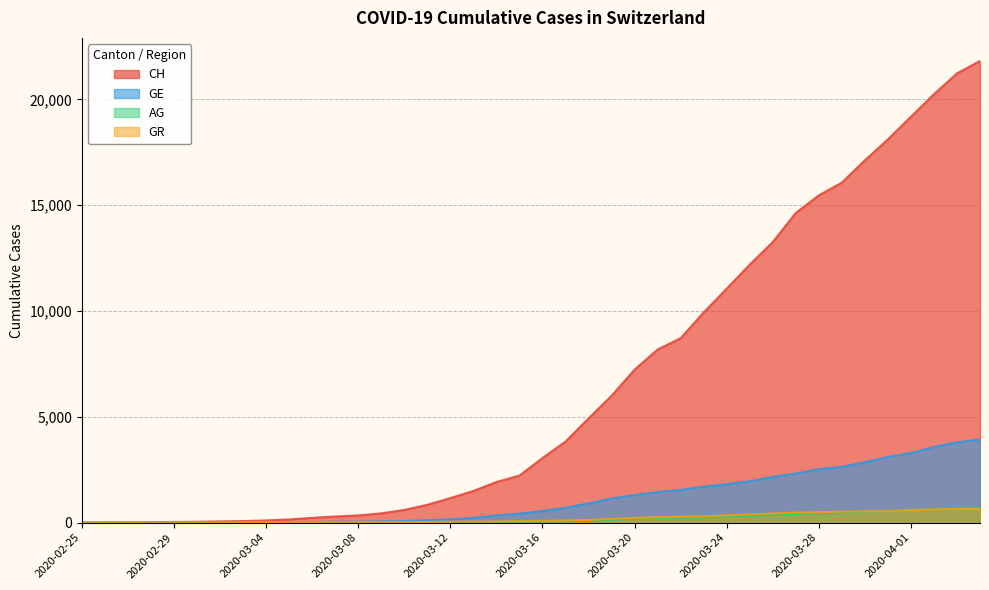

Which series changed the most between 2020-03-16 and 2020-03-25?

CH